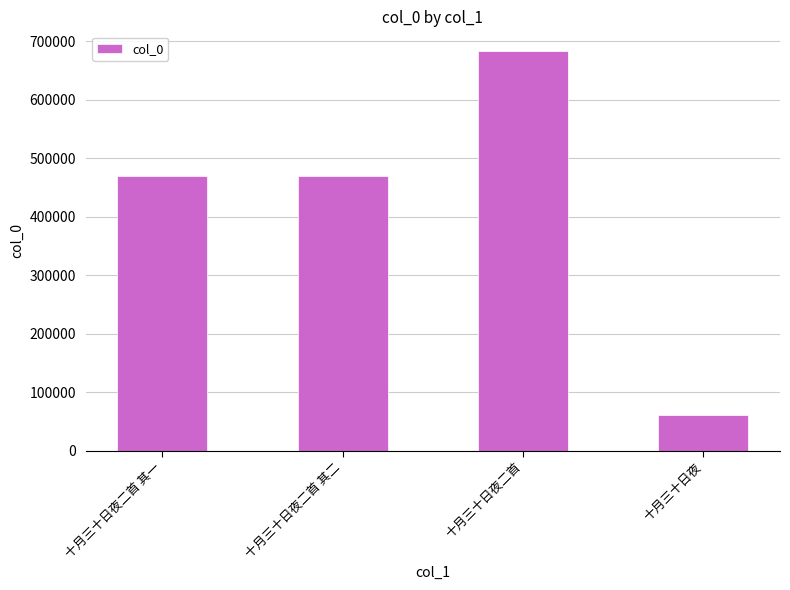

What is the change in value from 十月三十日夜二首 其一 to 十月三十日夜?

-408644